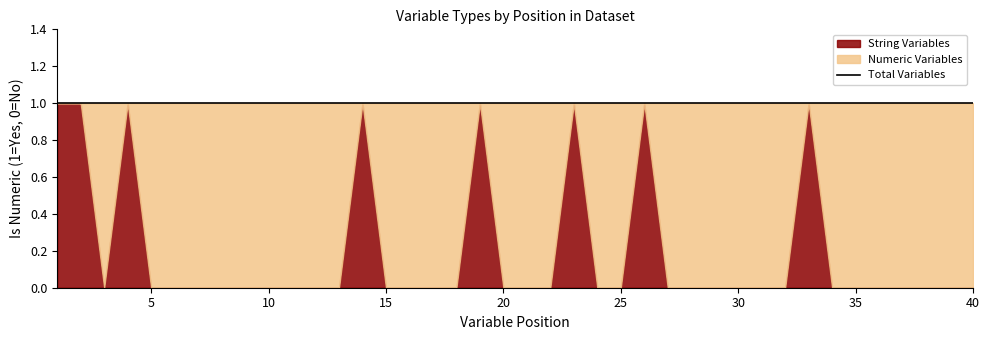

At which label does String Variables reach its minimum?

3